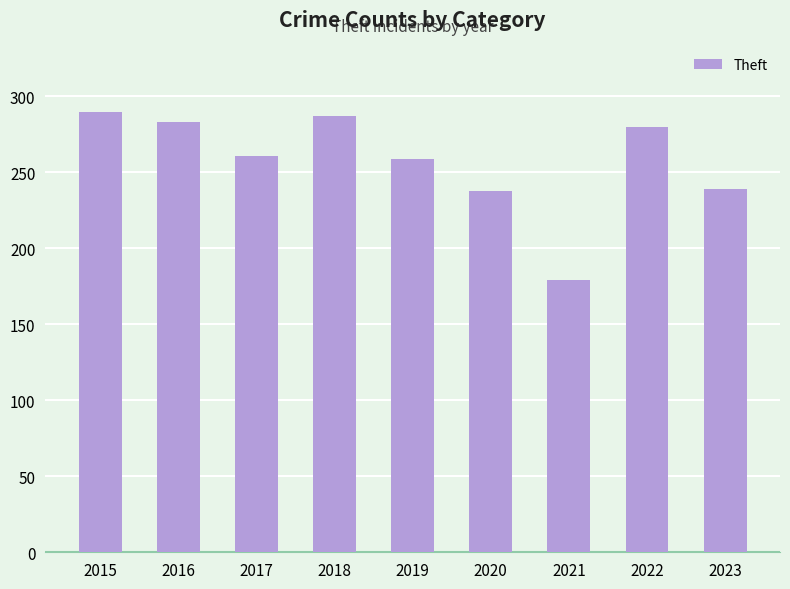

What is the greatest value displayed?

290